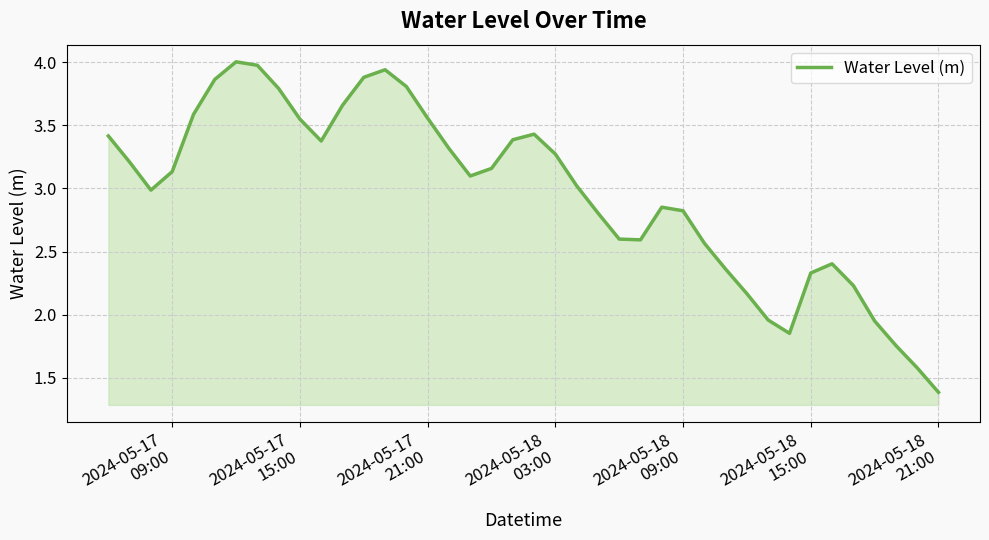

What is the smallest value displayed?

1.4